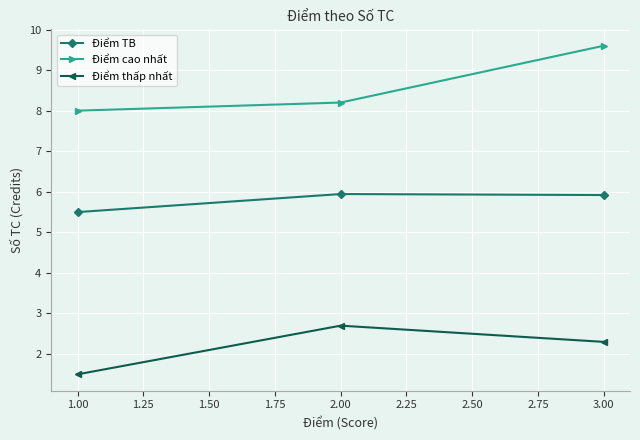

How many values in the Điểm thấp nhất series exceed 2?

2